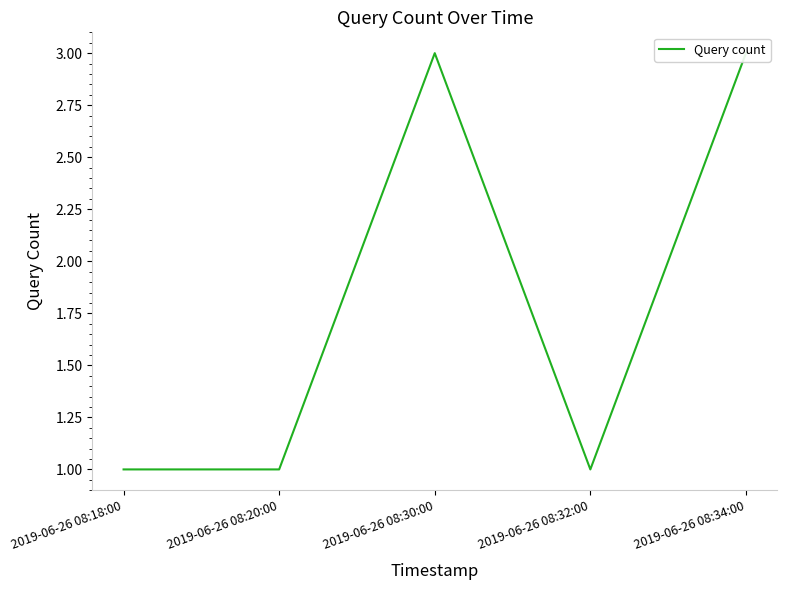

How many categories are shown in the chart?

5